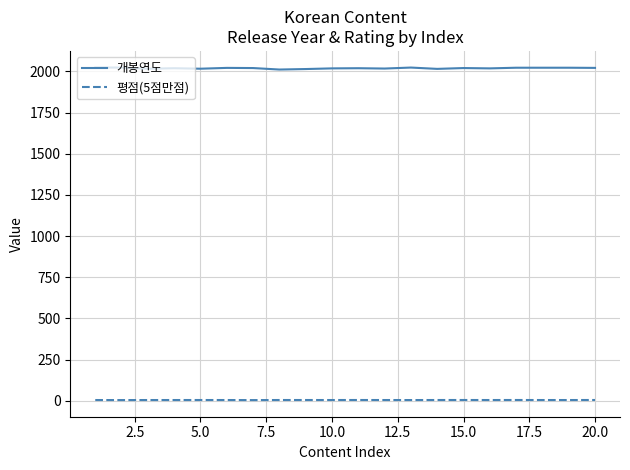

How many lines are shown in the chart?

2